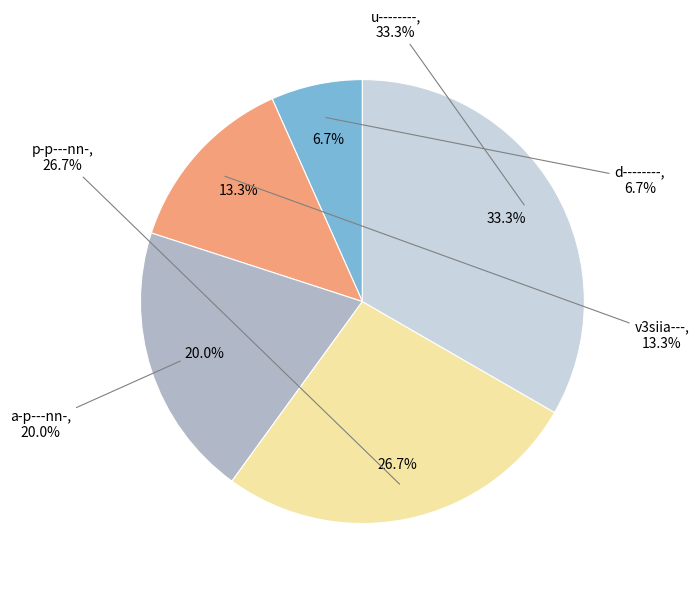

Which has a higher value, u-------- or p-p---nn-?

u--------